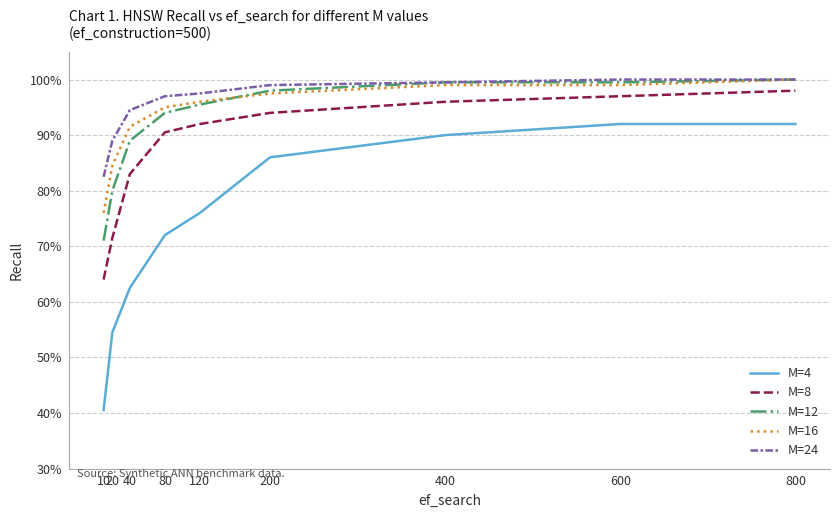

What is the value of the M=8 point at the 5th from the left?

0.9